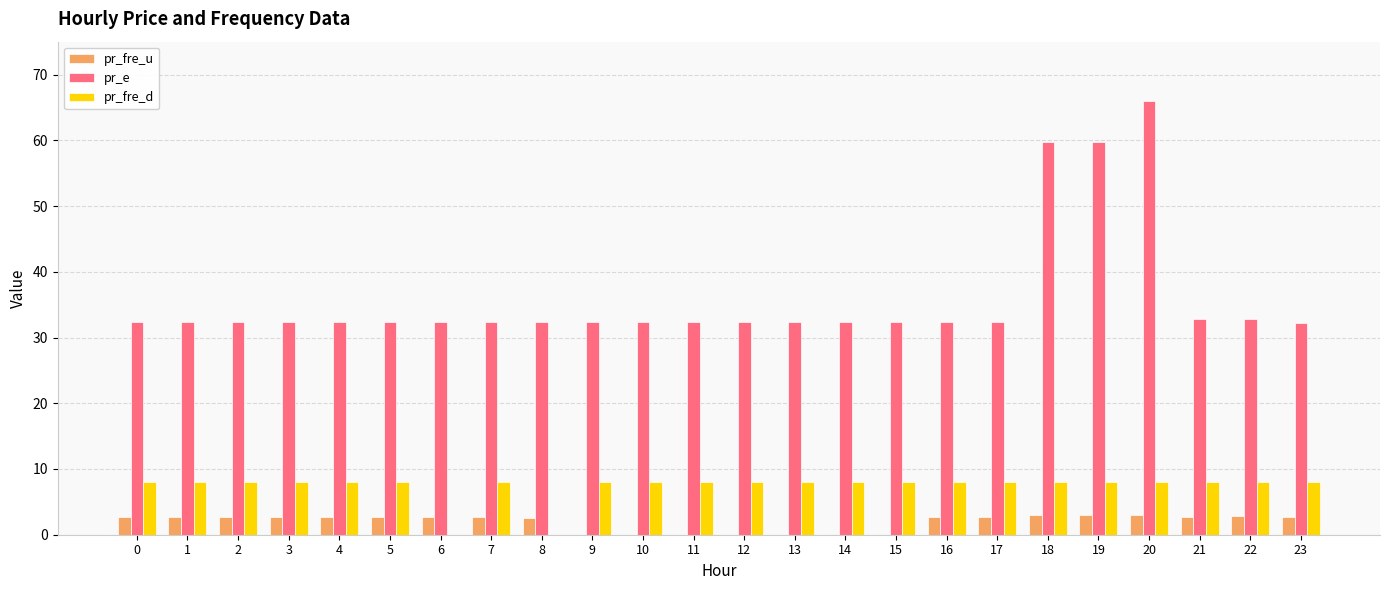

What is the maximum value shown in the chart?

66.0